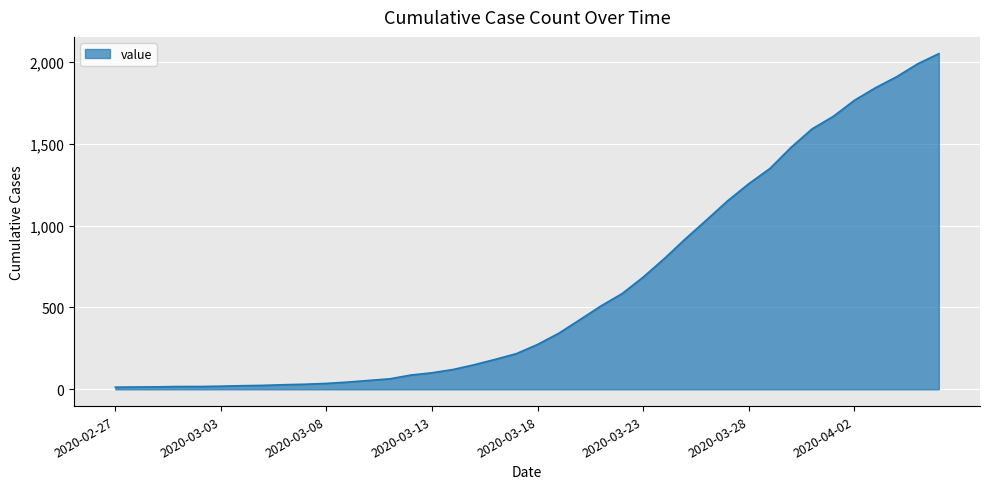

What is the maximum value shown in the chart?

2049